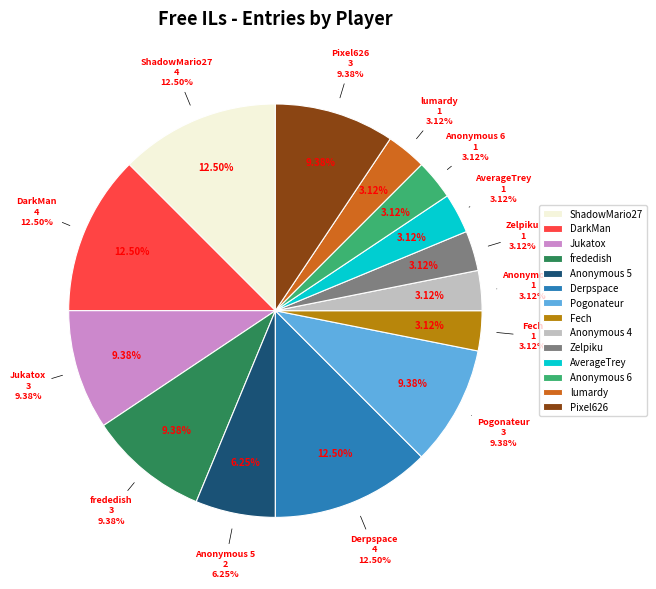

Rank the categories by value from highest to lowest.

ShadowMario27, DarkMan, Derpspace, Jukatox, frededish, Pogonateur, Pixel626, Anonymous 5, Fech, Anonymous 4, Zelpiku, AverageTrey, Anonymous 6, lumardy